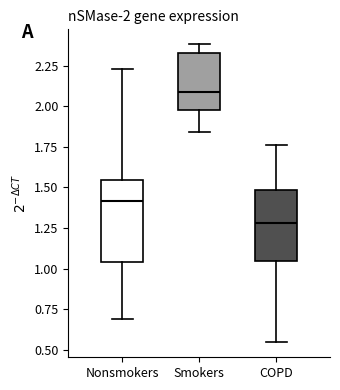

Which box's median line is the highest?

Smokers